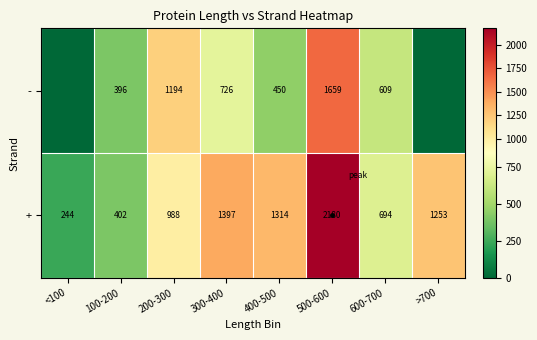

At which label does + first exceed 1253?

300-400